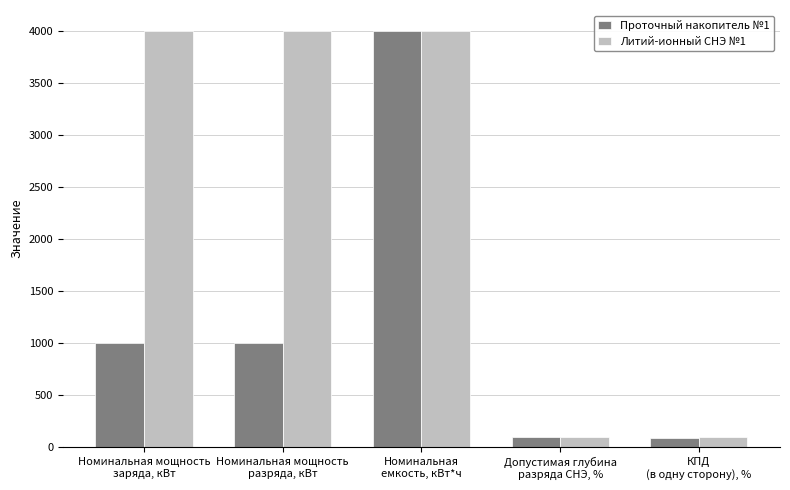

At Номинальная мощность
заряда, кВт, list the series in order from largest to smallest.

Литий-ионный СНЭ №1, Проточный накопитель №1